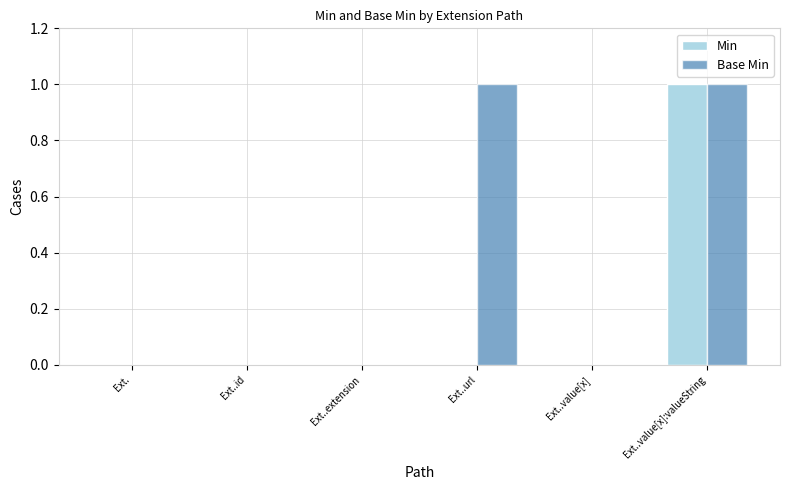

At which category is the sum across all series the highest?

Ext..value[x]:valueString